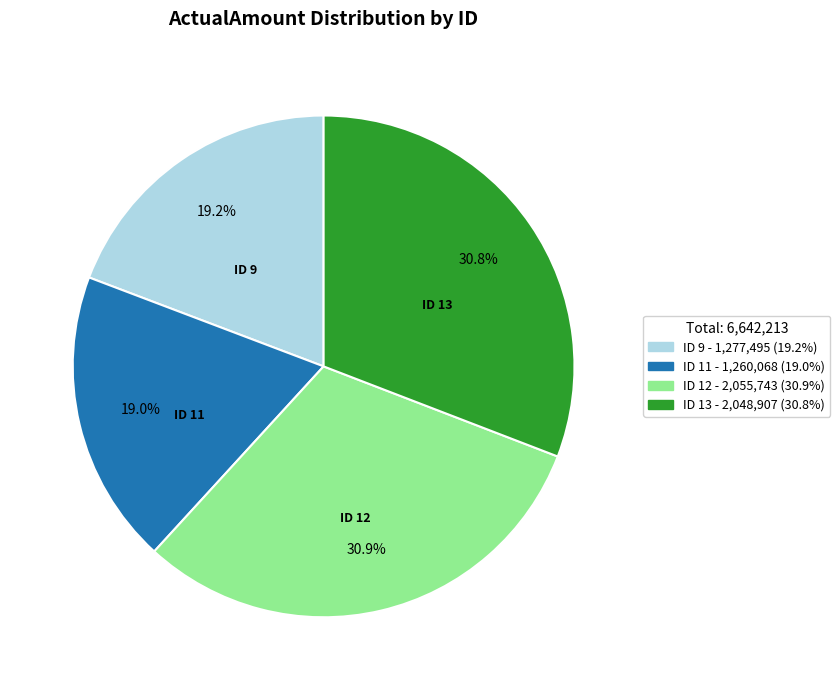

Approximately how many times larger is the value at ID 11 - 1,260,068 (19.0%) compared to ID 9 - 1,277,495 (19.2%)?

1.0